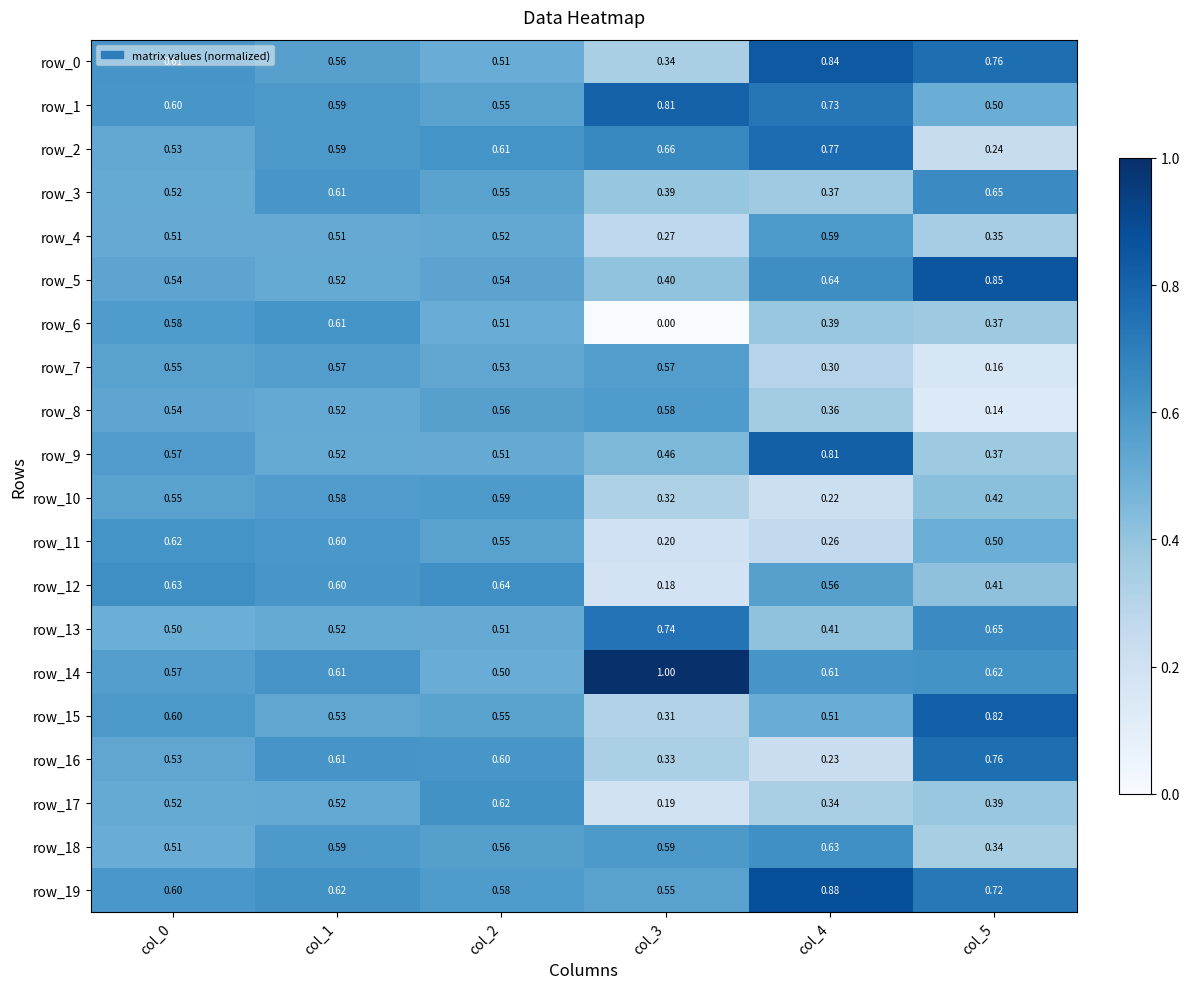

At how many categories does at least one series exceed 0?

6